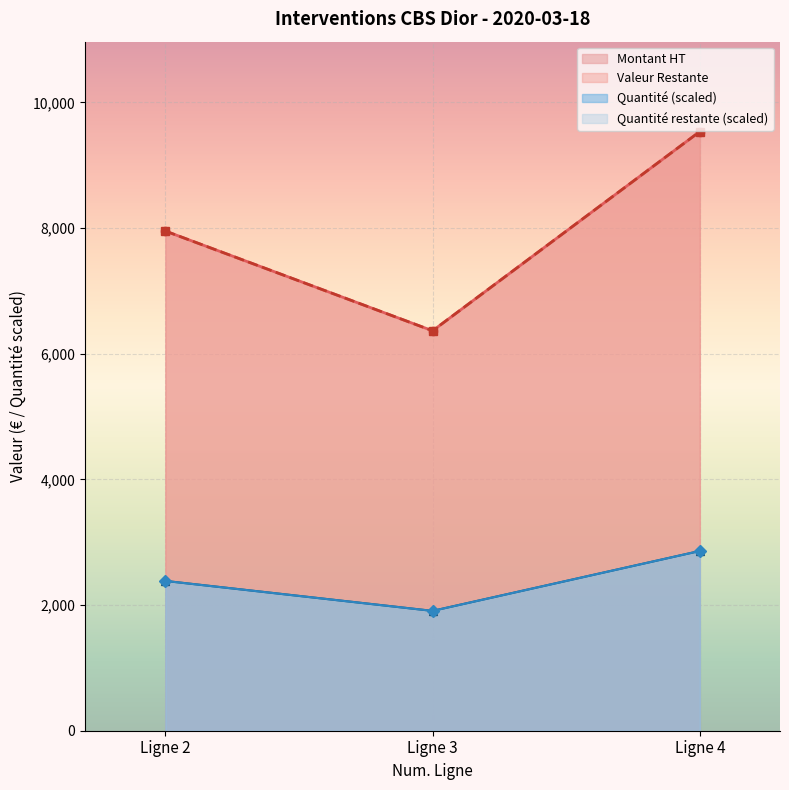

What is the difference between the maximum and second lowest values in the Quantité series?

476.8